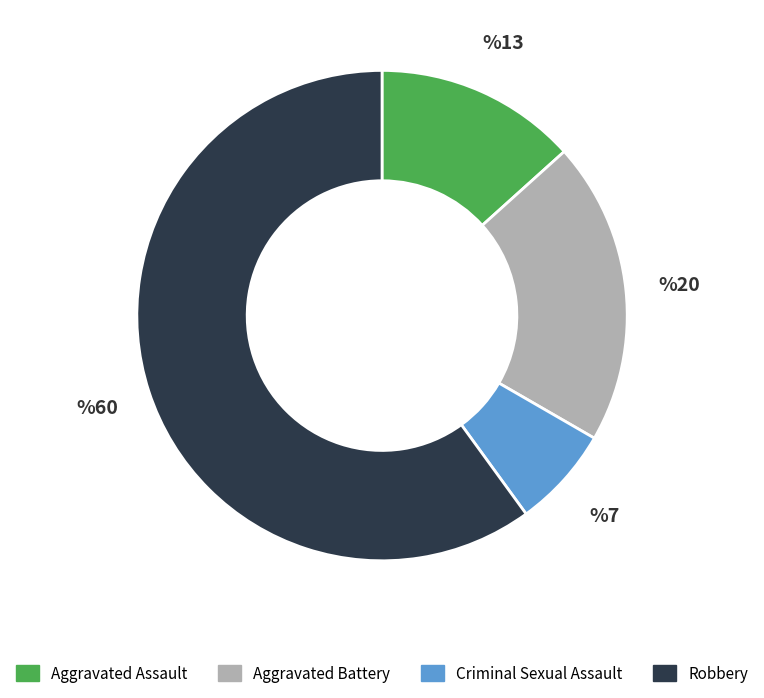

Rank the categories by value from lowest to highest.

Criminal Sexual Assault, Aggravated Assault, Aggravated Battery, Robbery